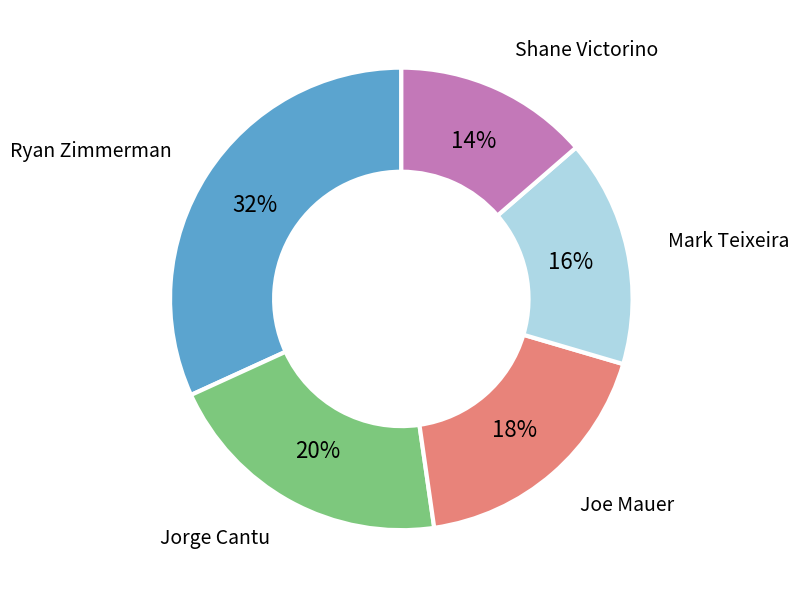

Combined, do Shane Victorino and Ryan Zimmerman account for over 50%?

No